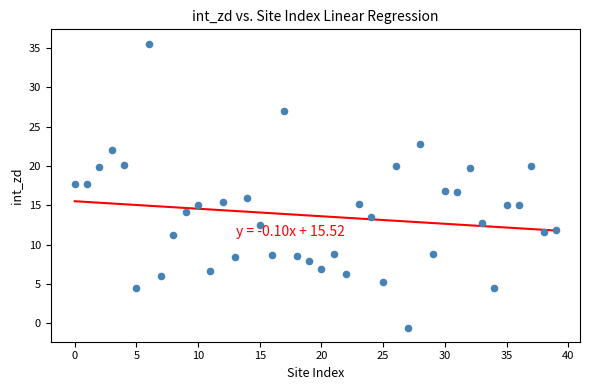

What is the range of Y values (max minus min)?

36.1